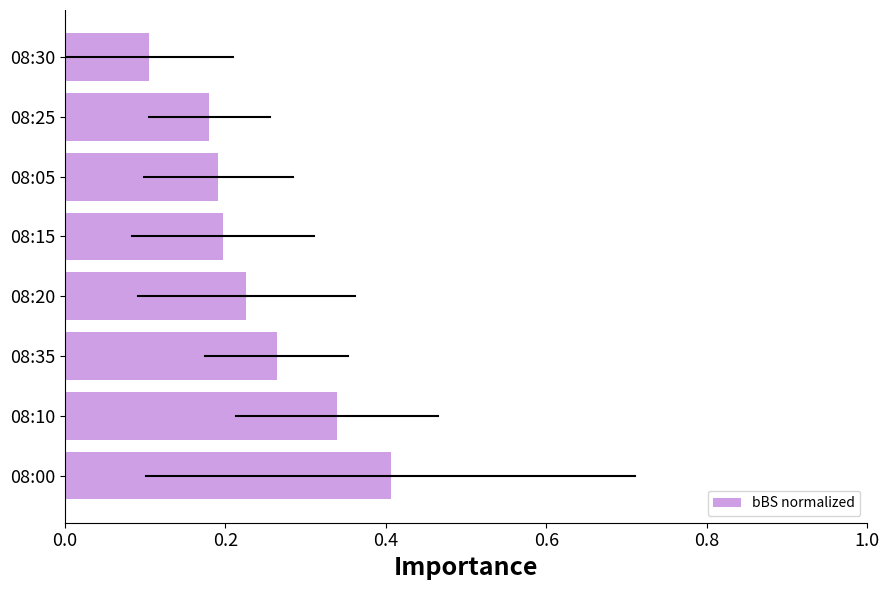

What is the sum of the values at 08:05 and 08:20?

0.4